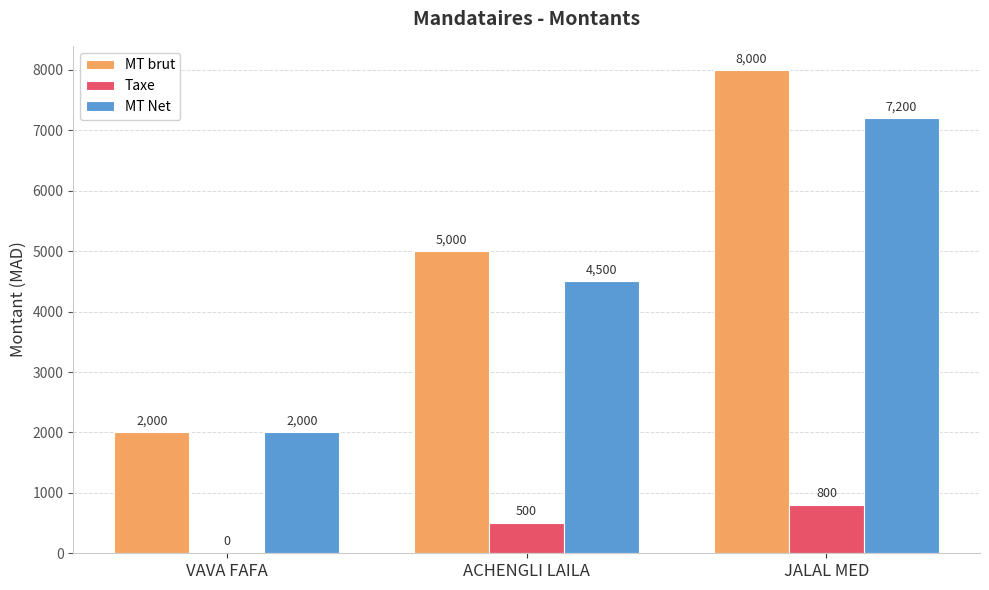

What is the spread (max minus min) of values at ACHENGLI LAILA?

4500